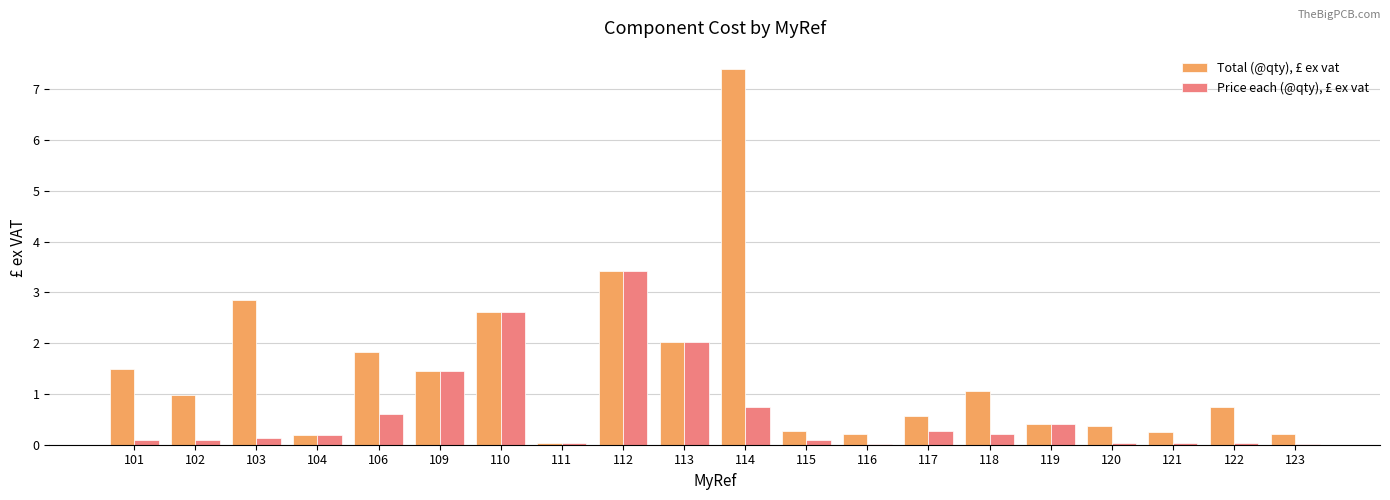

Is it true that Total (@qty), £ ex vat equals 2.8 at 103?

True